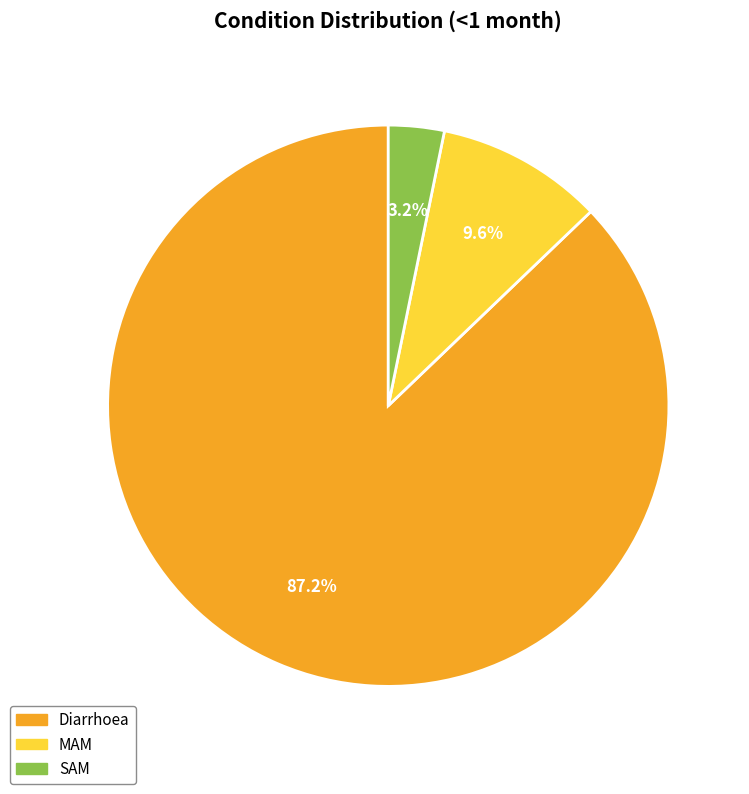

To the nearest percent, what is the combined percentage of SAM and MAM?

13%